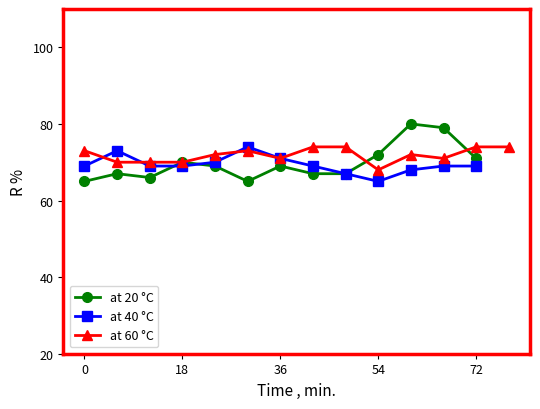

What is the value of the 29th point from the left?

70